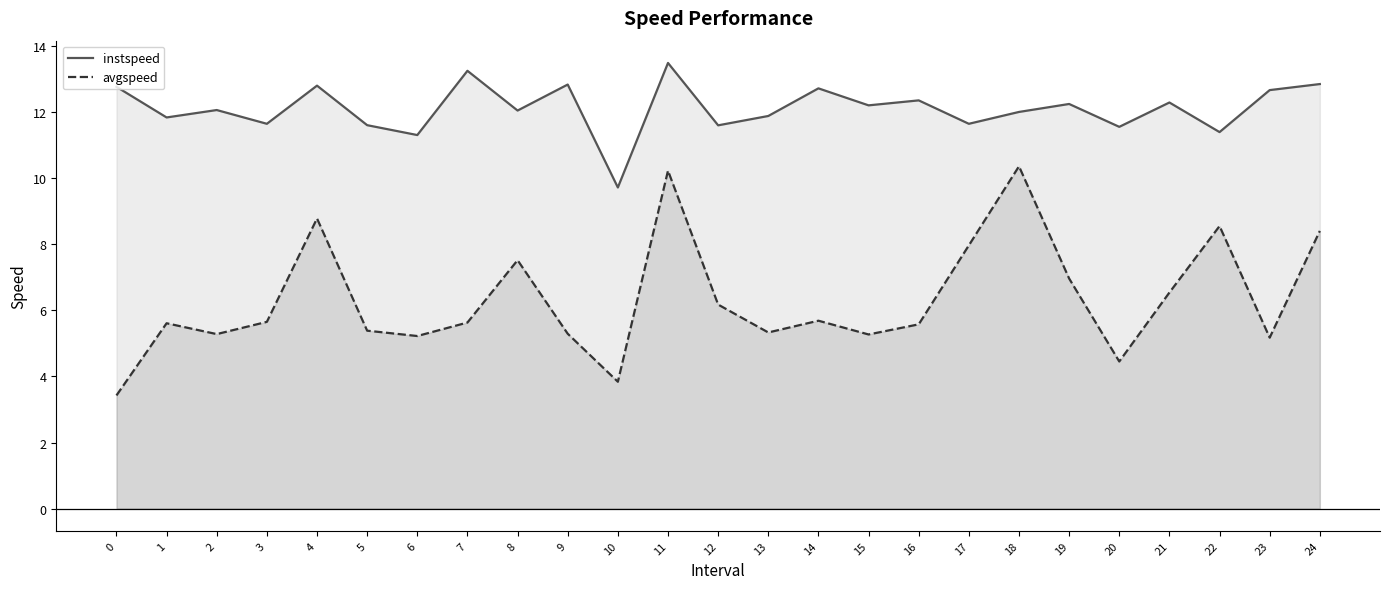

Is it true that avgspeed equals 7.5 at 8?

True